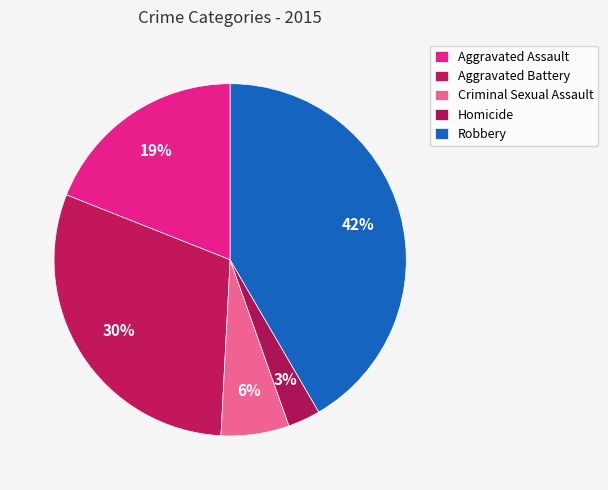

Is there a majority slice in this chart?

No